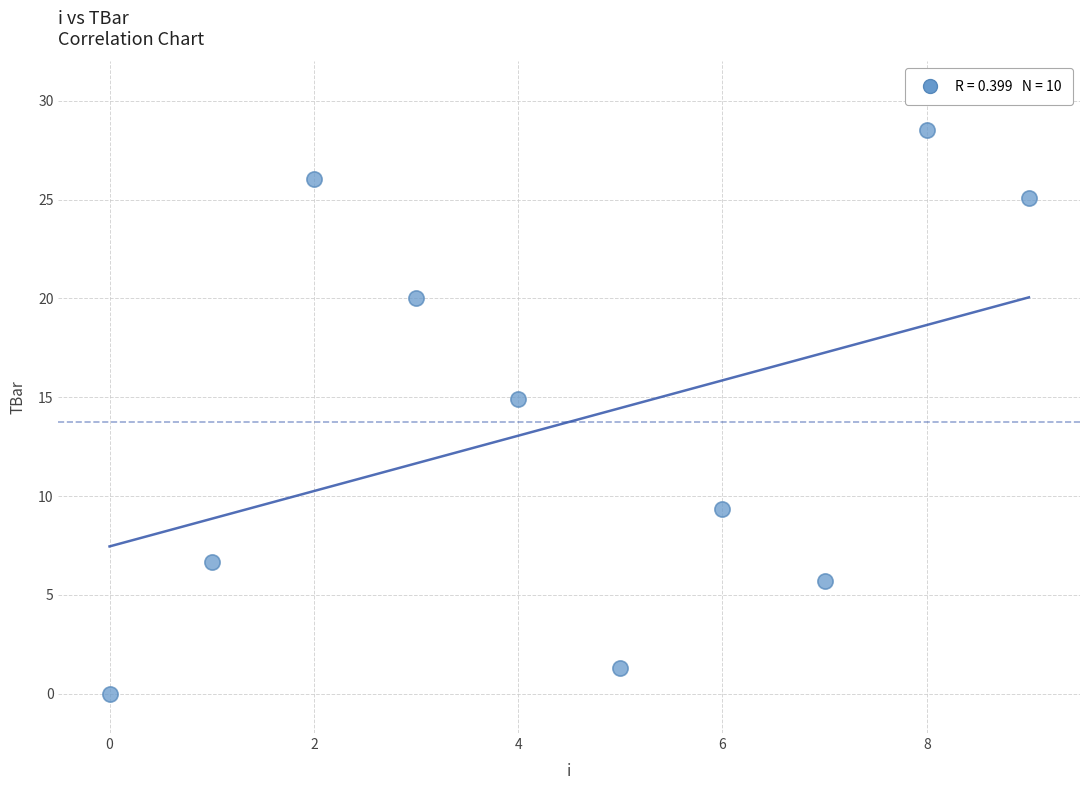

What Y value in the scatter plot is closest to 14?

14.9